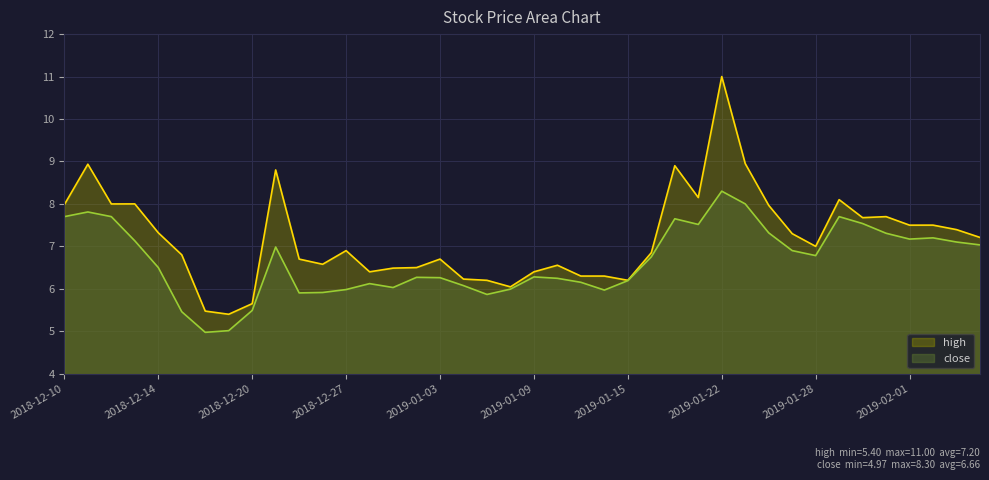

Reading left to right, what are all the values shown in this chart?

high: 2018-12-10=8.0	2018-12-11=8.9	2018-12-12=8.0	2018-12-13=8.0	2018-12-14=7.3	2018-12-17=6.8	2018-12-18=5.5	2018-12-19=5.4	2018-12-20=5.7	2018-12-21=8.8	2018-12-24=6.7	2018-12-26=6.6	2018-12-27=6.9	2018-12-28=6.4	2018-12-31=6.5	2019-01-02=6.5	2019-01-03=6.7	2019-01-04=6.2	2019-01-07=6.2	2019-01-08=6.0	2019-01-09=6.4	2019-01-10=6.6	2019-01-11=6.3	2019-01-14=6.3	2019-01-15=6.2	2019-01-16=6.8	2019-01-17=8.9	2019-01-18=8.2	2019-01-22=11.0	2019-01-23=8.9	2019-01-24=8.0	2019-01-25=7.3	2019-01-28=7.0	2019-01-29=8.1	2019-01-30=7.7	2019-01-31=7.7	2019-02-01=7.5	2019-02-04=7.5	2019-02-05=7.4	2019-02-06=7.2
close: 2018-12-10=7.7	2018-12-11=7.8	2018-12-12=7.7	2018-12-13=7.1	2018-12-14=6.5	2018-12-17=5.5	2018-12-18=5.0	2018-12-19=5.0	2018-12-20=5.5	2018-12-21=7.0	2018-12-24=5.9	2018-12-26=5.9	2018-12-27=6.0	2018-12-28=6.1	2018-12-31=6.0	2019-01-02=6.3	2019-01-03=6.3	2019-01-04=6.1	2019-01-07=5.9	2019-01-08=6.0	2019-01-09=6.3	2019-01-10=6.2	2019-01-11=6.2	2019-01-14=6.0	2019-01-15=6.2	2019-01-16=6.8	2019-01-17=7.7	2019-01-18=7.5	2019-01-22=8.3	2019-01-23=8.0	2019-01-24=7.3	2019-01-25=6.9	2019-01-28=6.8	2019-01-29=7.7	2019-01-30=7.5	2019-01-31=7.3	2019-02-01=7.2	2019-02-04=7.2	2019-02-05=7.1	2019-02-06=7.0